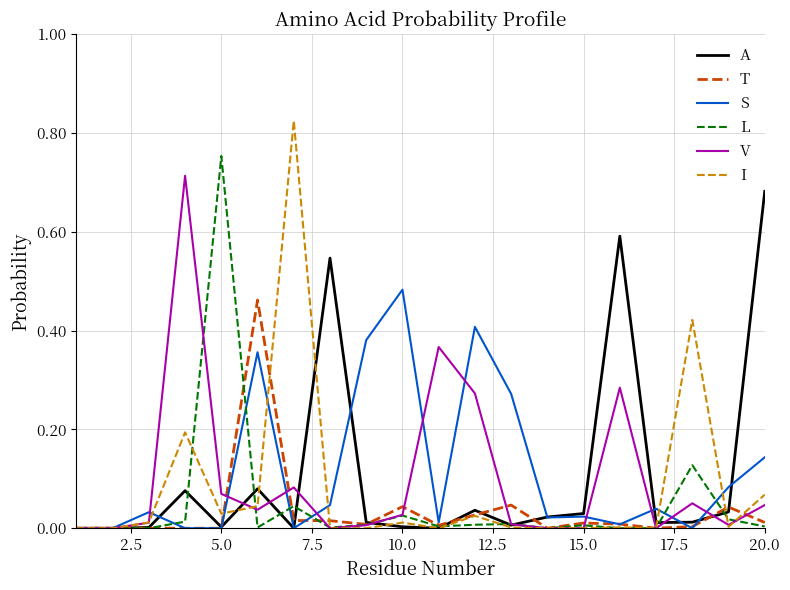

Which series has the largest range (max minus min)?

I